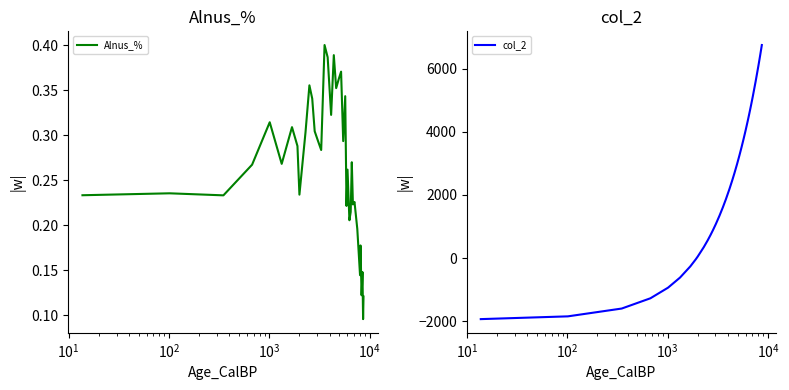

Which series has the widest spread of values?

col_2